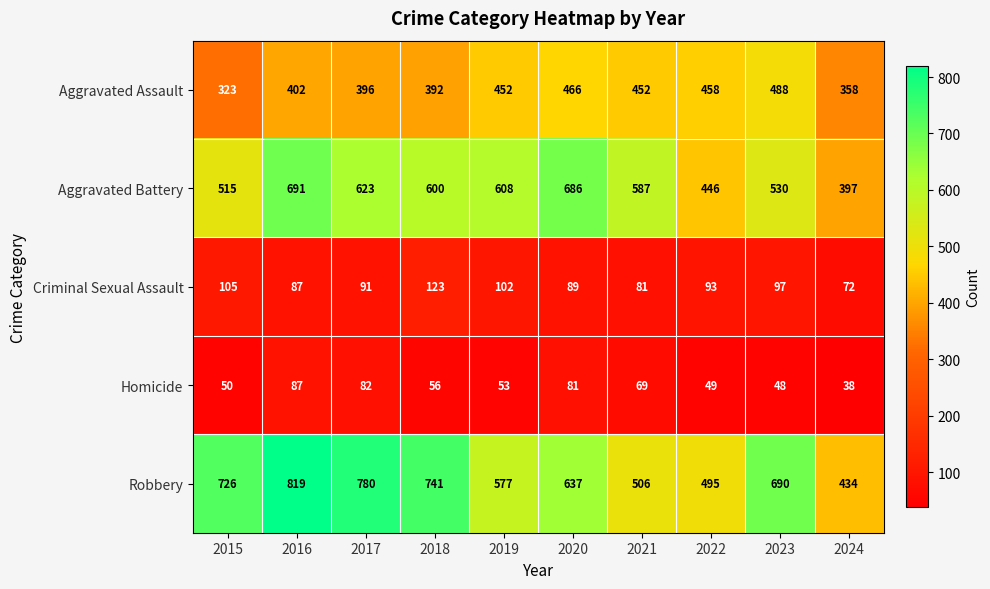

Is it true that Robbery equals 741 at 2018?

True